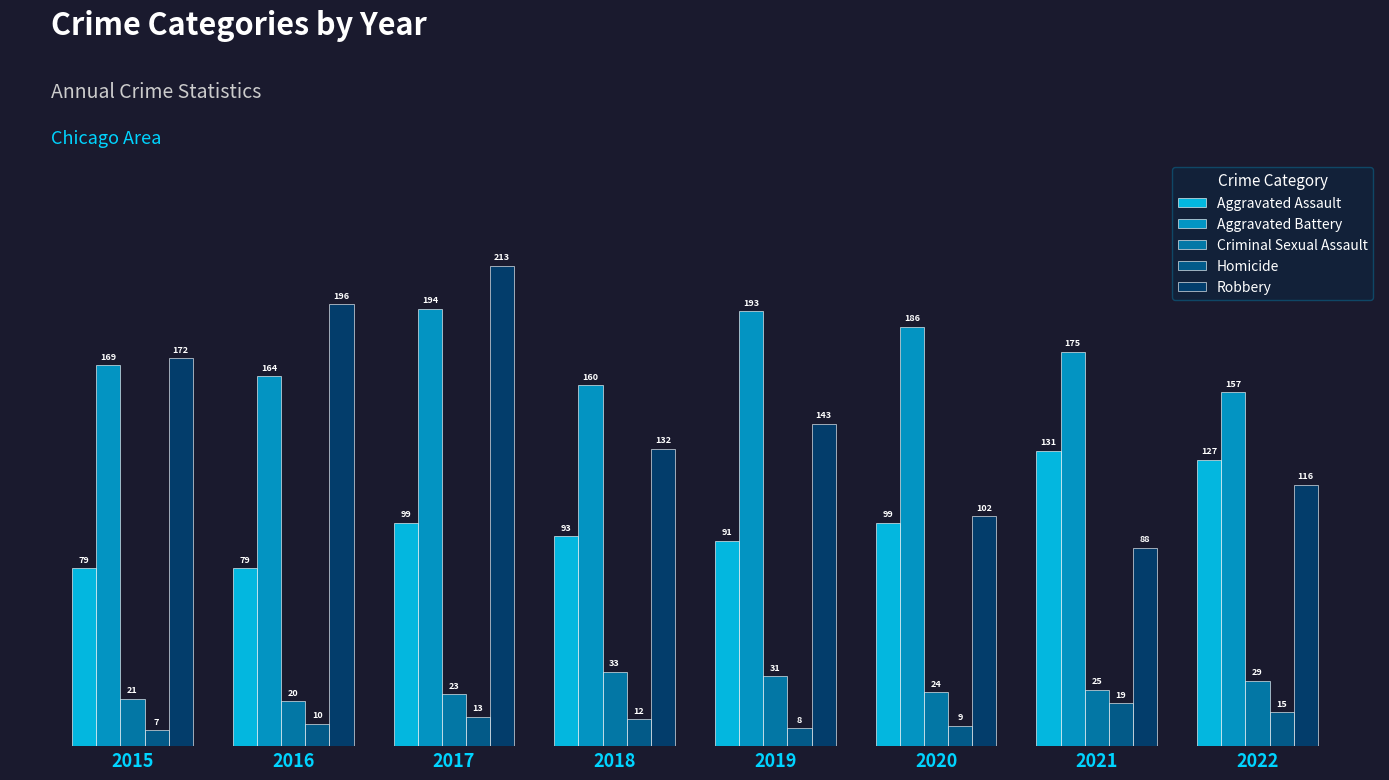

The value of Homicide at 2018 is 12. True or false?

True